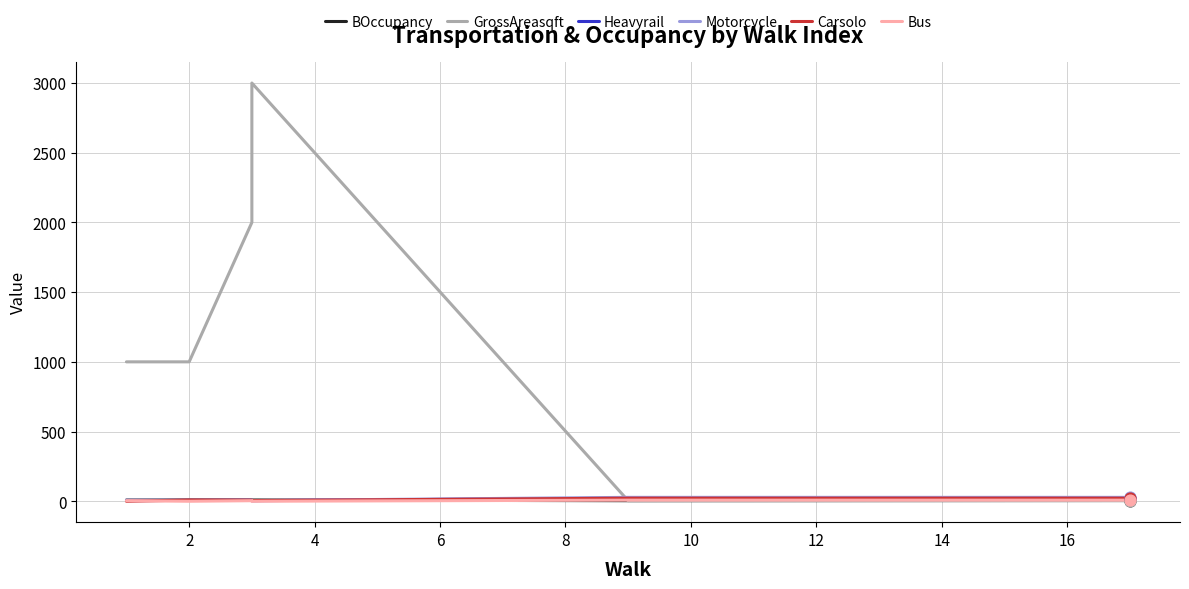

At how many categories does at least one series exceed 997?

4